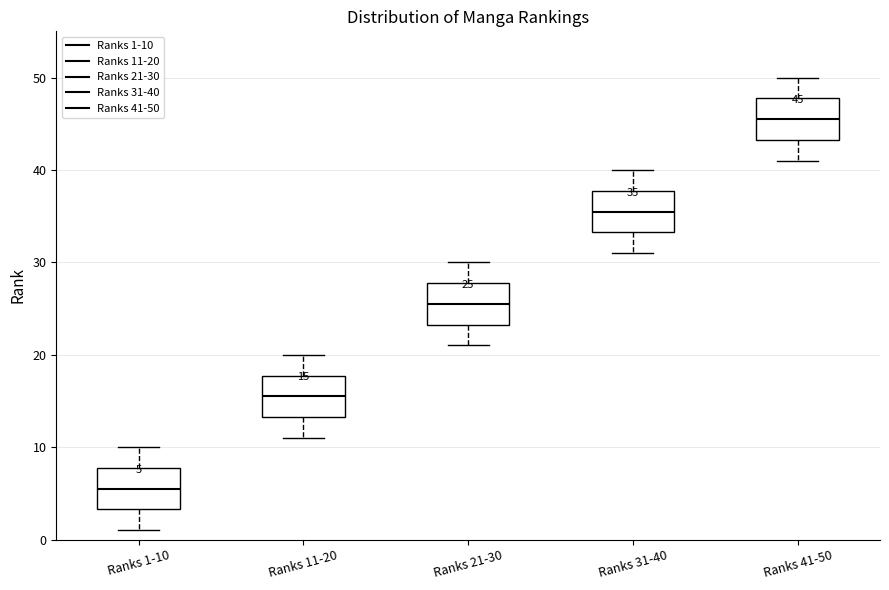

Which box has the lowest median line?

Ranks 1-10